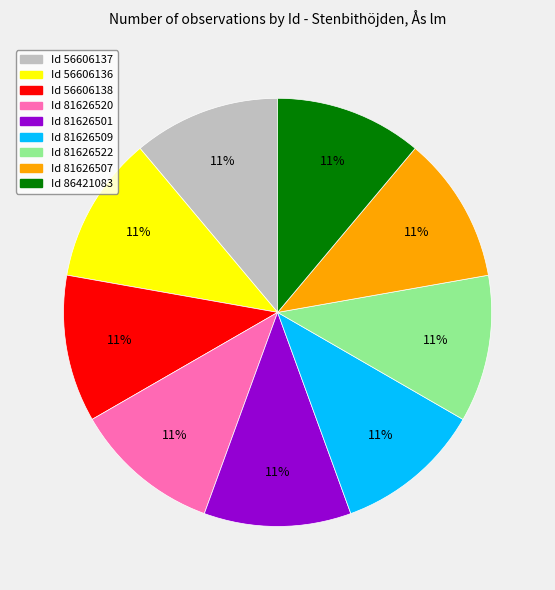

Does any single category account for the majority?

No